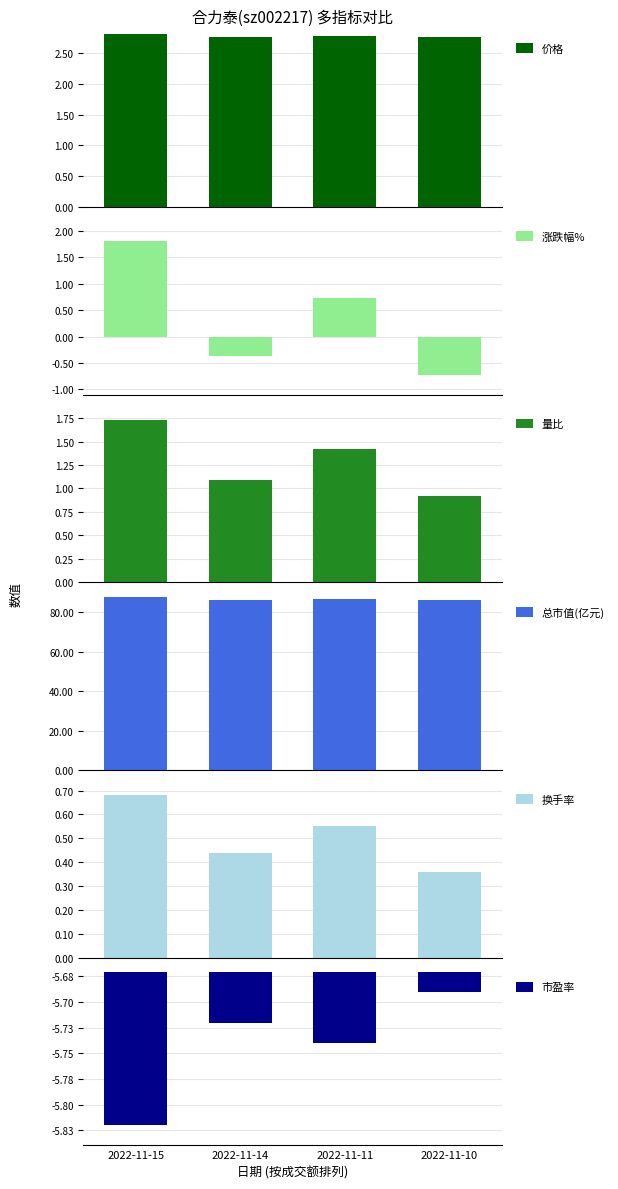

List the labels in order of 总市值(亿元) value, largest first.

2022-11-15, 2022-11-11, 2022-11-14, 2022-11-10